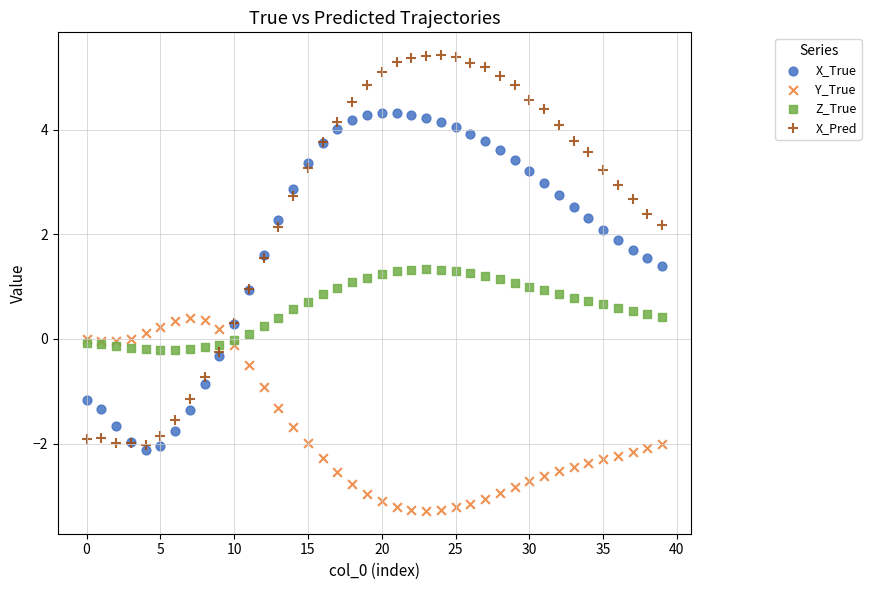

Which series contains the highest Y value?

X_Pred